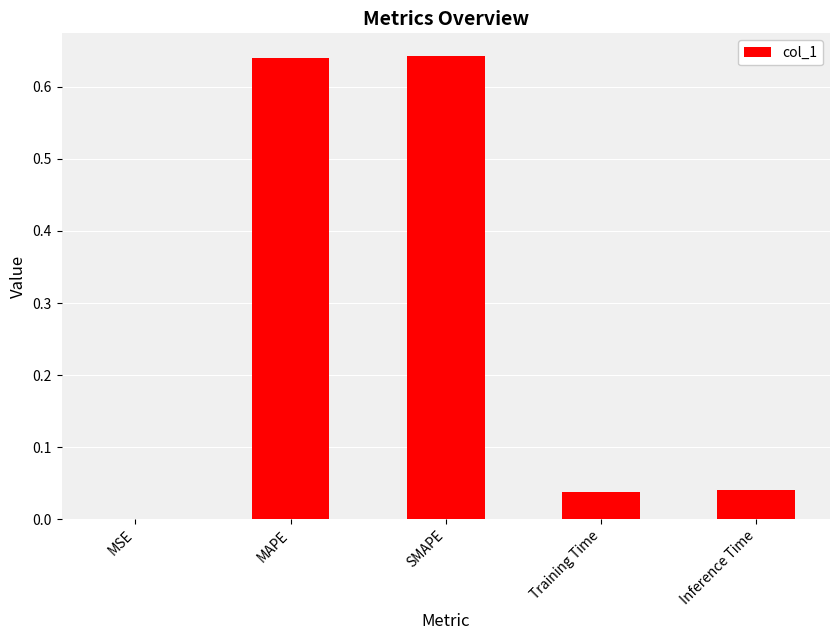

True or false: the data shows 0.0 at Training Time.

True